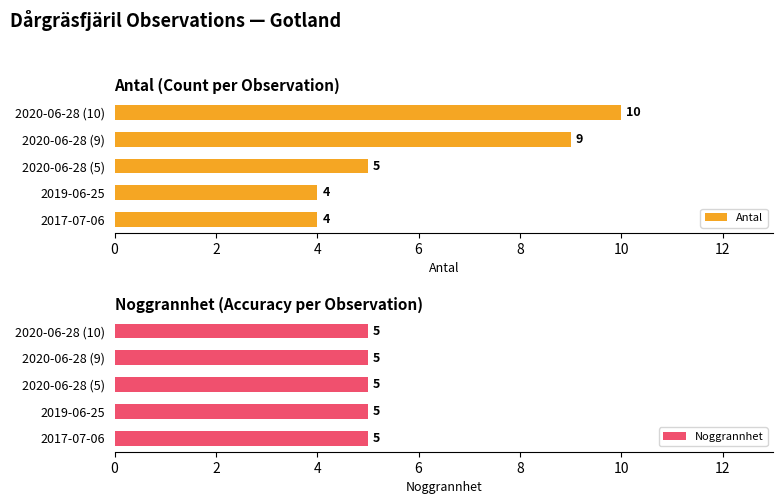

How many data points does each series have?

5